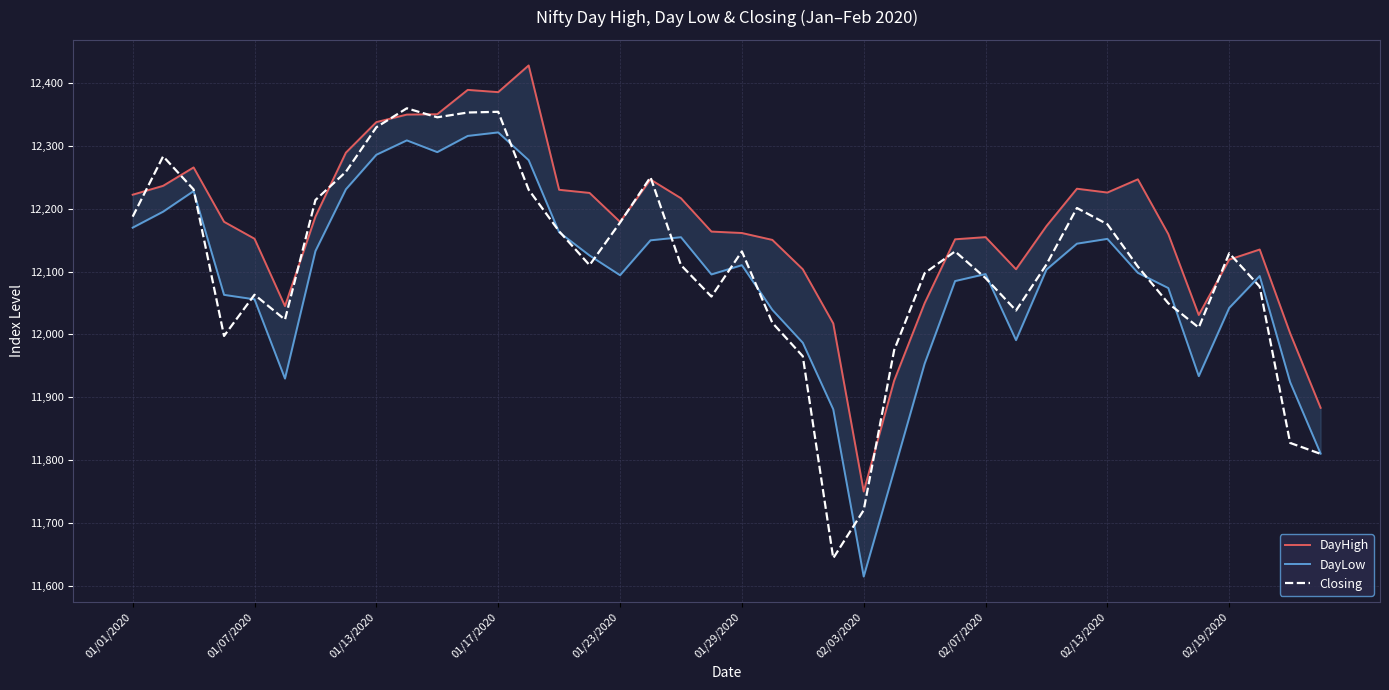

Which has a higher value, 10 or 25?

10